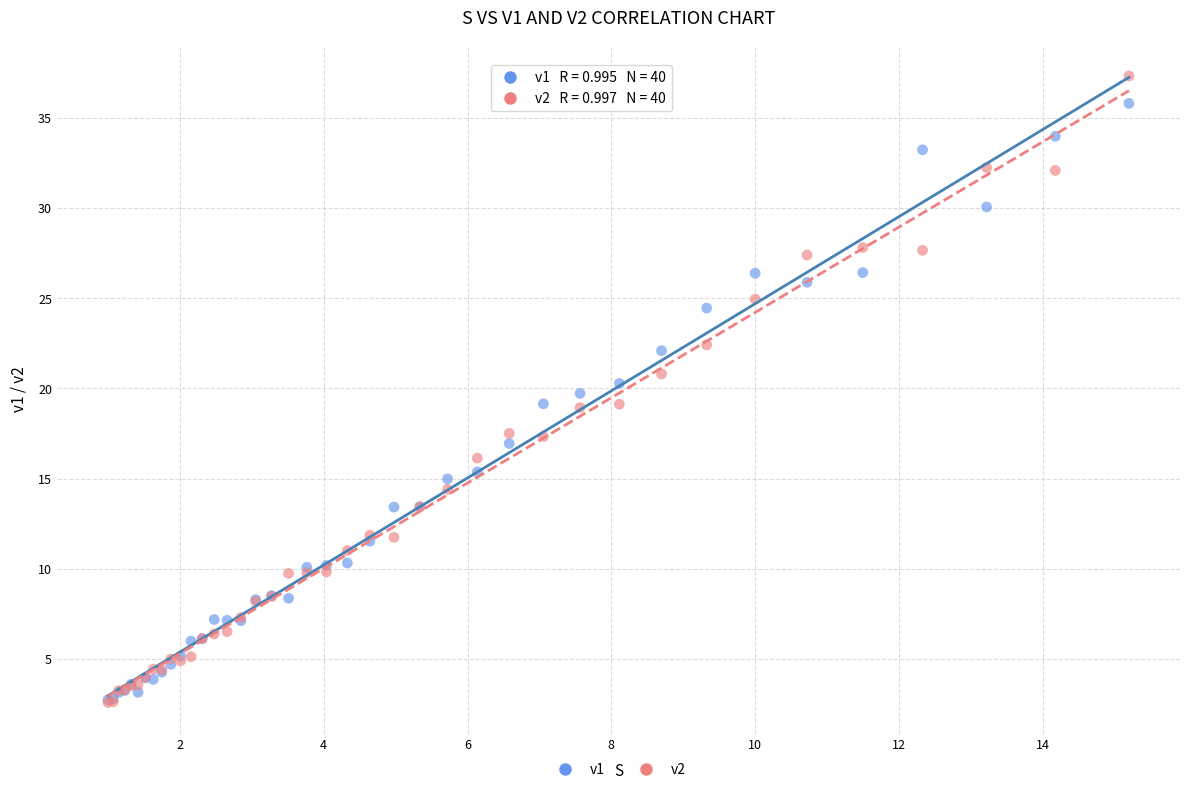

Which series reaches the maximum Y coordinate?

v2